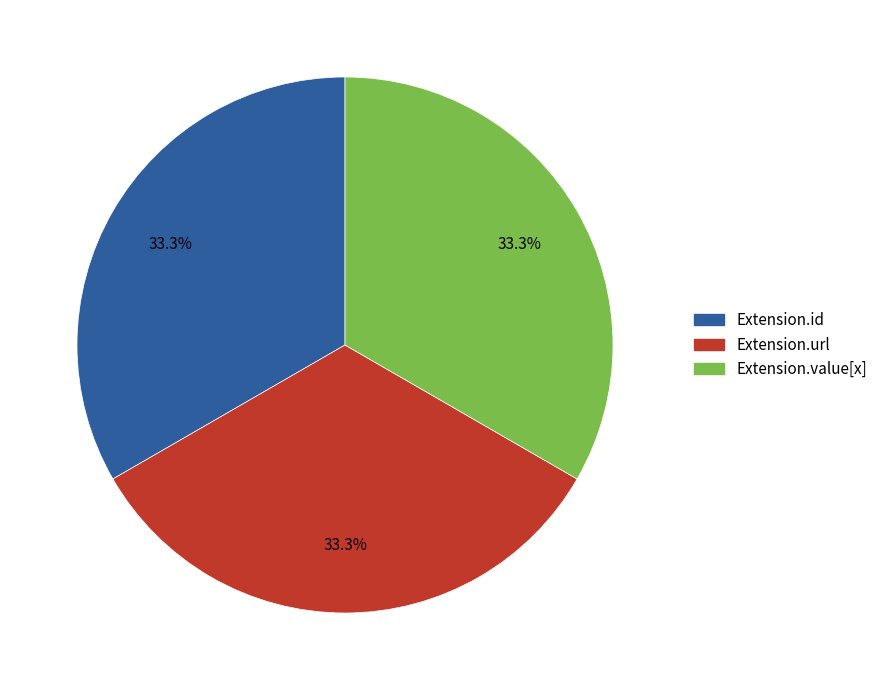

Is there a majority slice in this chart?

No